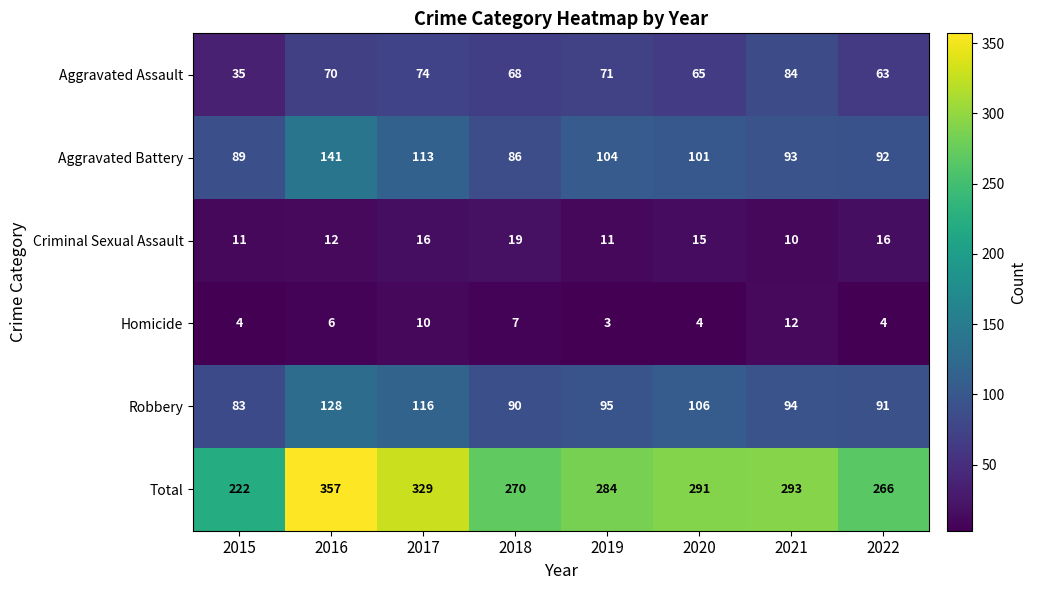

Count the number of data series in this chart.

6